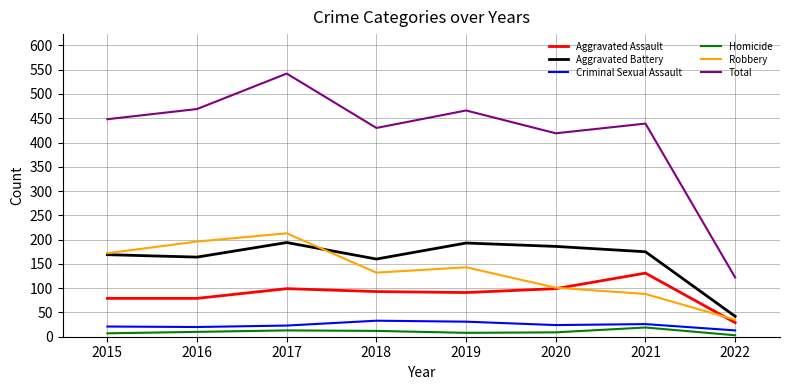

True or false: Criminal Sexual Assault and Aggravated Assault cross at least once.

False